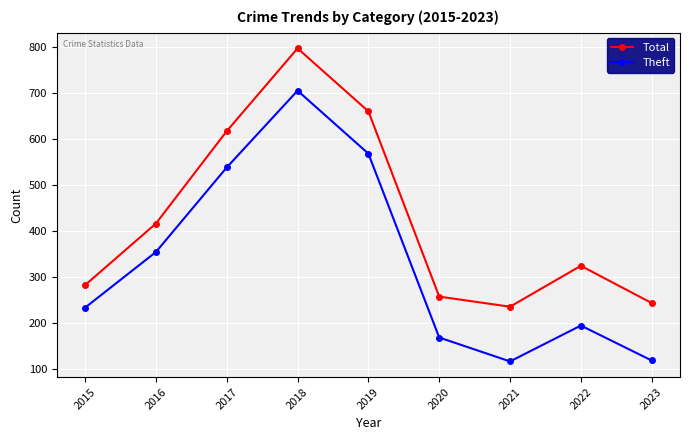

True or false: Total and Theft cross at least once.

False